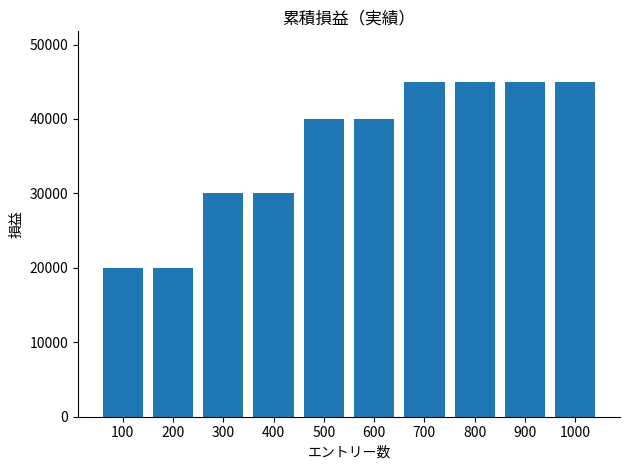

What is the value of the 4th bar from the left?

30020